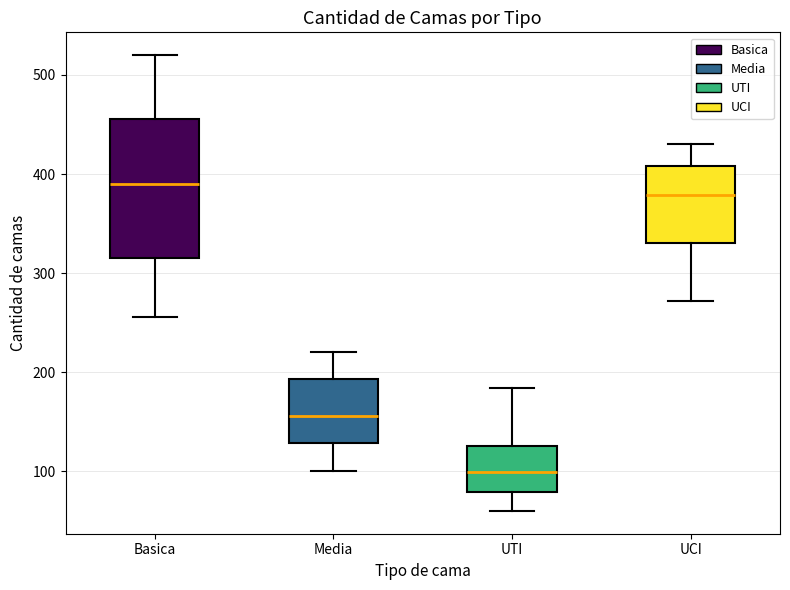

Reading left to right, read every box against the y-axis: the position of its median line, the range the box covers, and the ends of its whiskers. The values are not printed on the chart, so give them approximately, as read against the axis.

Basica: median 390, box 320 to 460, whiskers 260 to 520
Media: median 160, box 130 to 190, whiskers 100 to 220
UTI: median 100, box 80 to 130, whiskers 60 to 180
UCI: median 380, box 330 to 410, whiskers 270 to 430